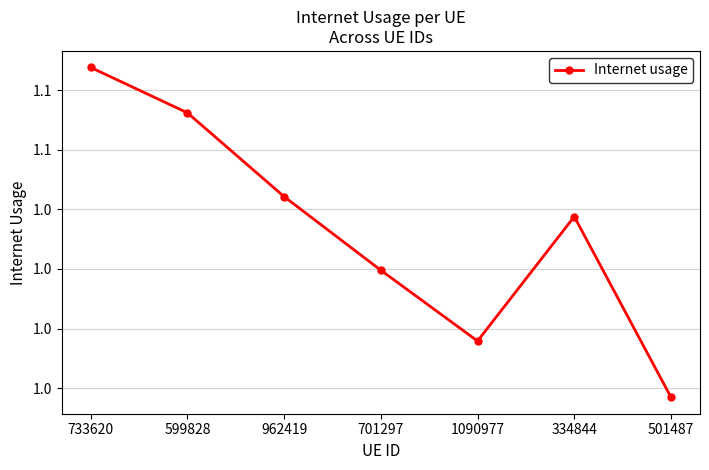

What is the label of the 3rd point from the right?

1090977